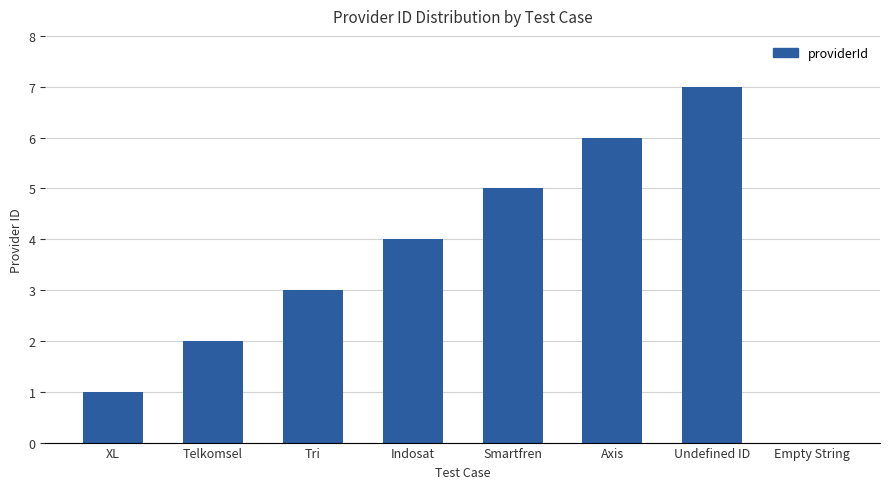

What is the change in value from XL to Axis?

+5